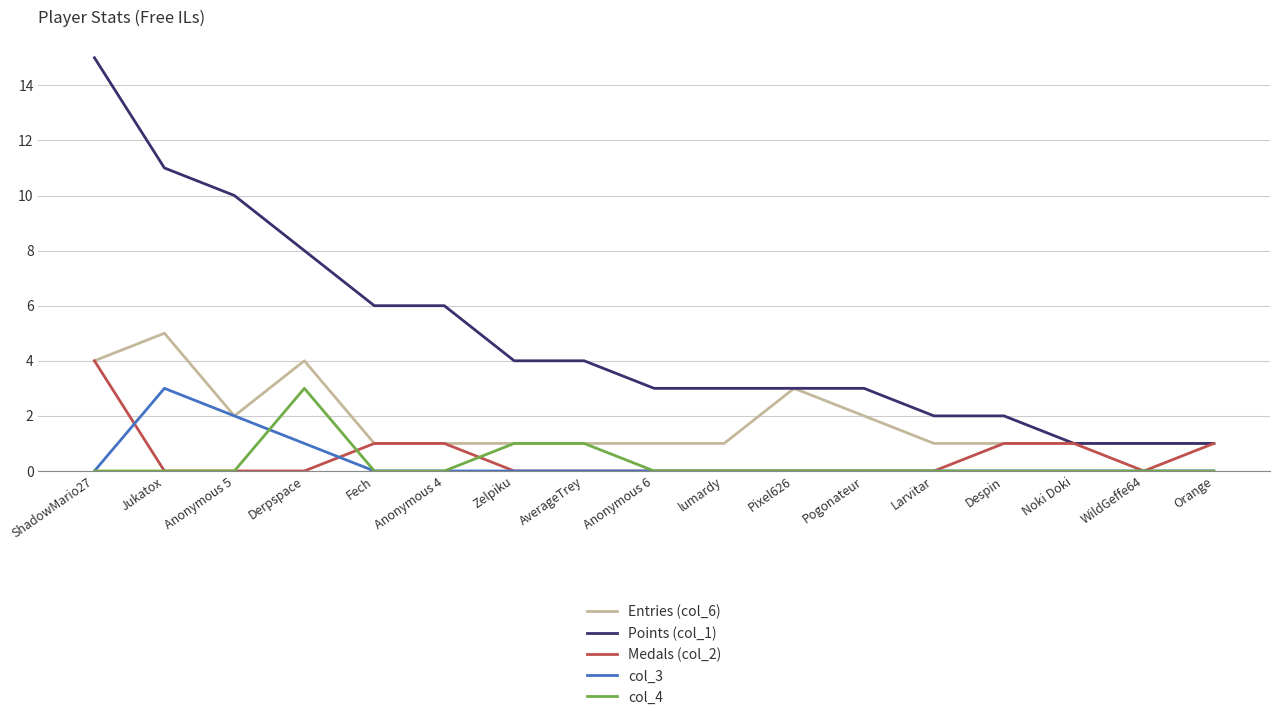

What position from the right is Fech?

13